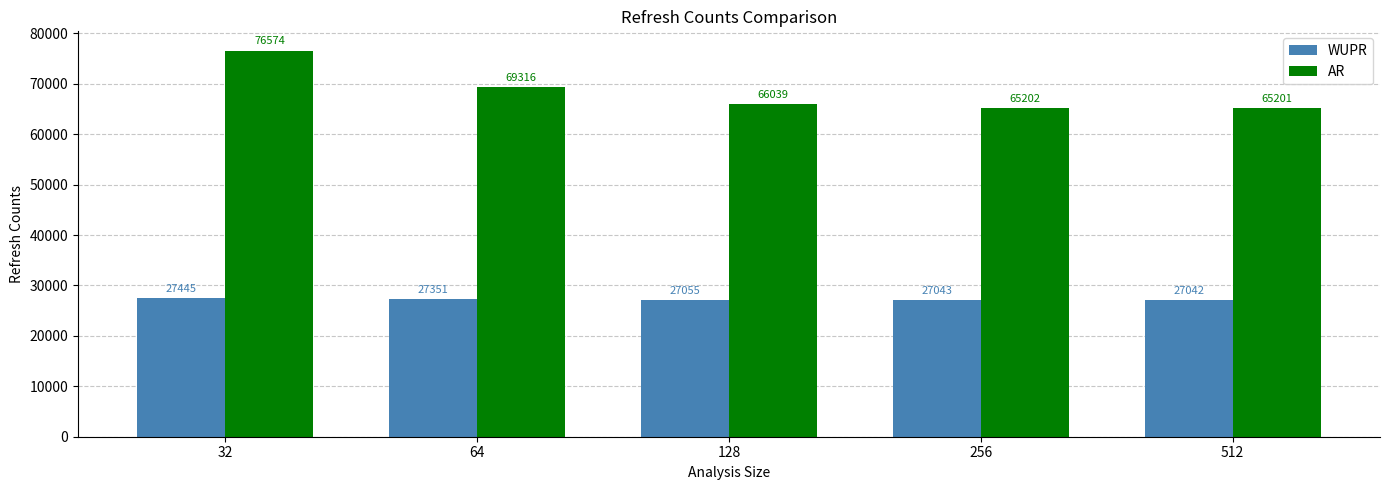

At which category does the chart reach its minimum across all series?

512